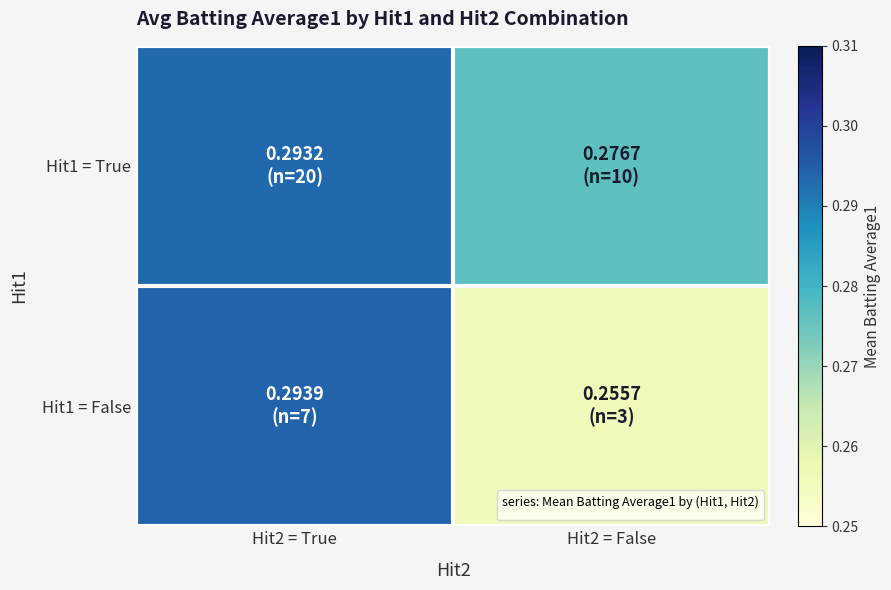

Reading left to right, transcribe all the data shown in this chart.

Hit1 = True: Hit2 = True=0.3	Hit2 = False=0.3
Hit1 = False: Hit2 = True=0.3	Hit2 = False=0.3